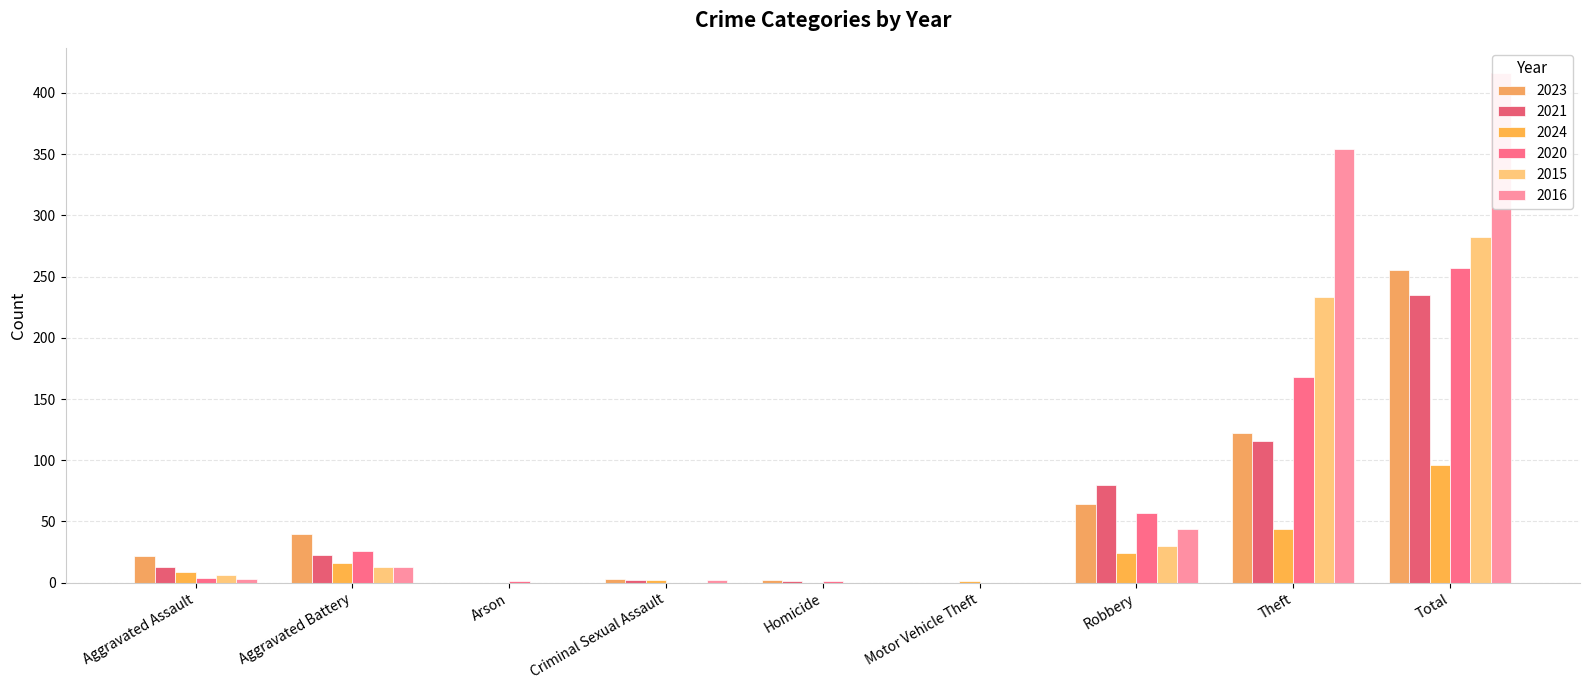

Is the value of 2015 at Homicide greater than the value of 2016 at Robbery?

No